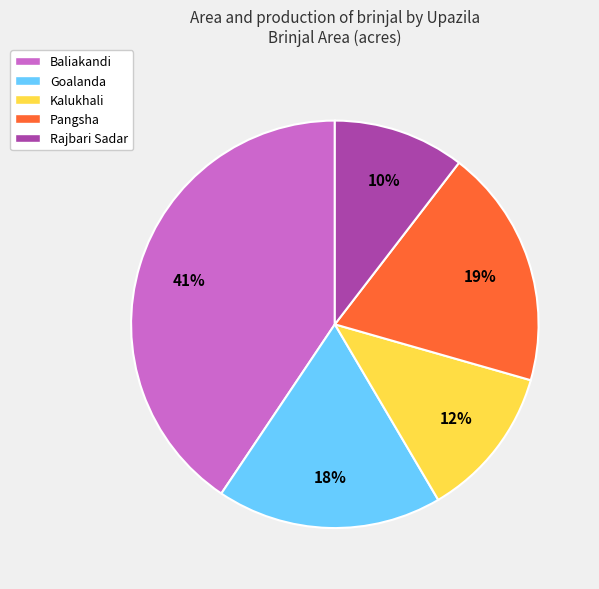

How many slices are in this pie chart?

5